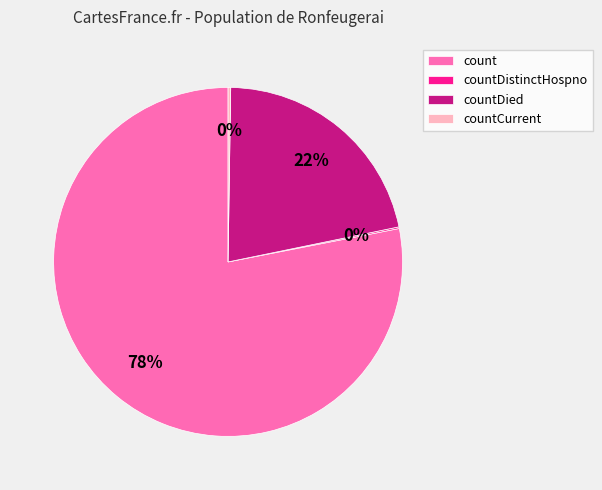

Which category has the biggest portion of the pie?

count